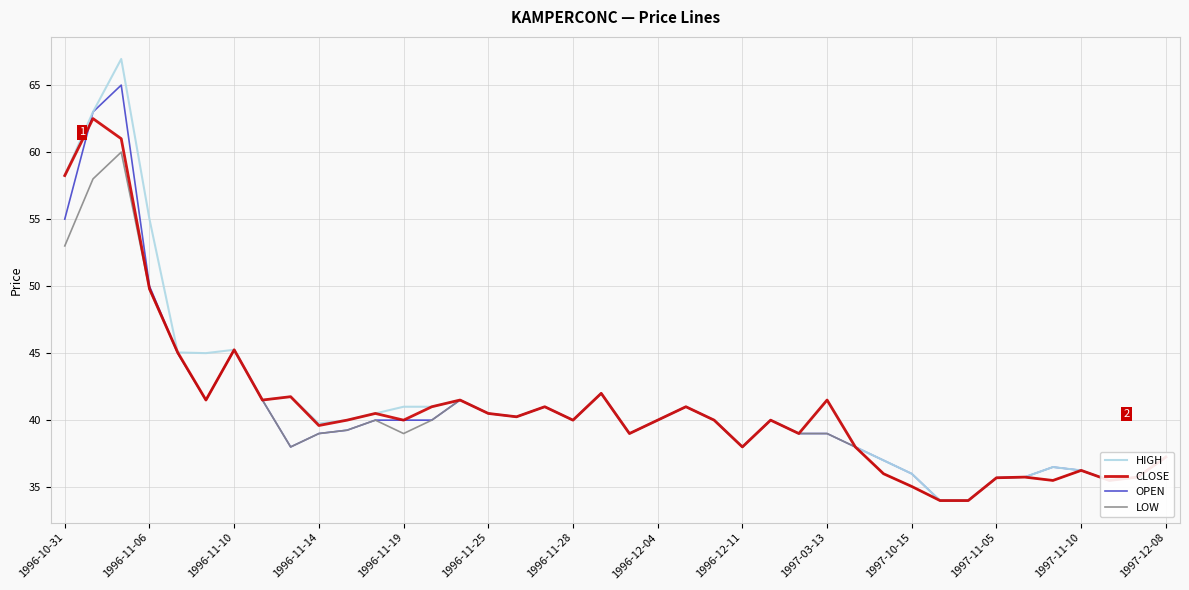

List the series in order of their peak value, lowest first.

LOW, CLOSE, OPEN, HIGH